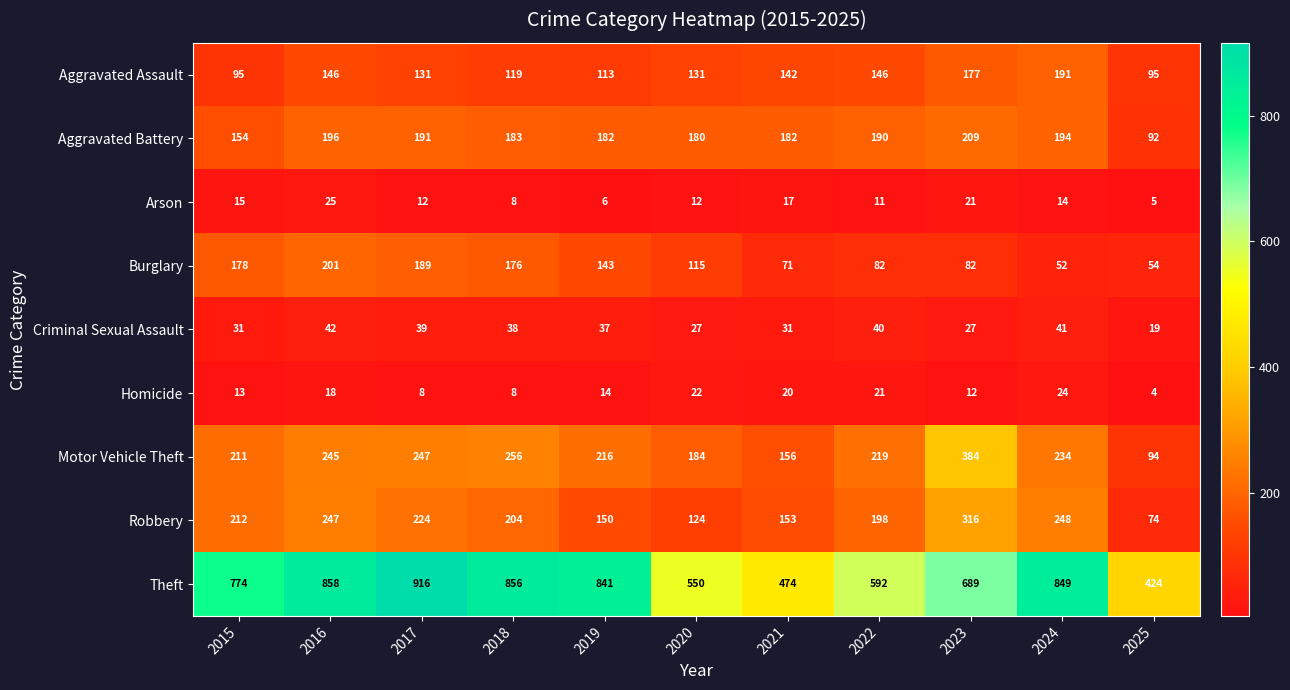

Rank the series by their maximum value, from lowest to highest.

Homicide, Arson, Criminal Sexual Assault, Aggravated Assault, Burglary, Aggravated Battery, Robbery, Motor Vehicle Theft, Theft